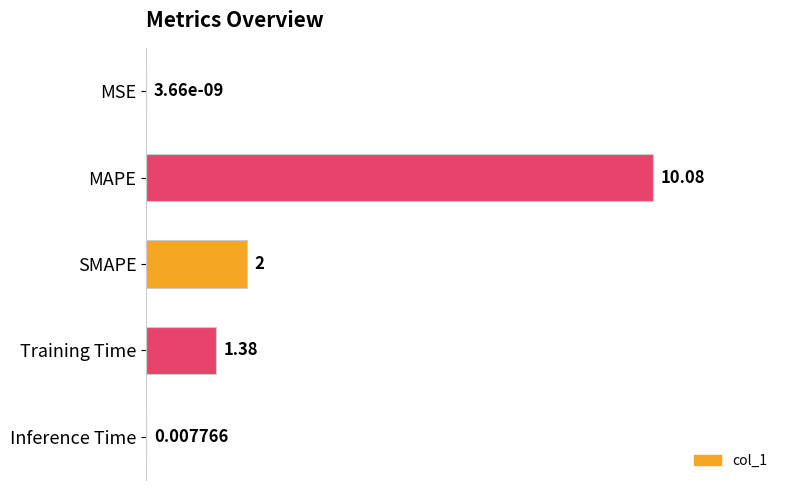

What is the sum of the values at MSE and MAPE?

10.1